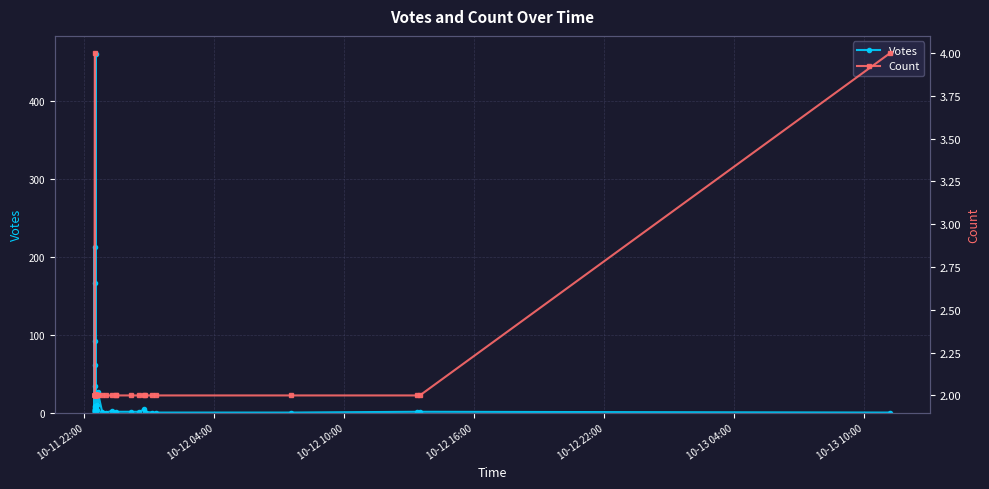

How many values in the Votes series exceed 2?

18